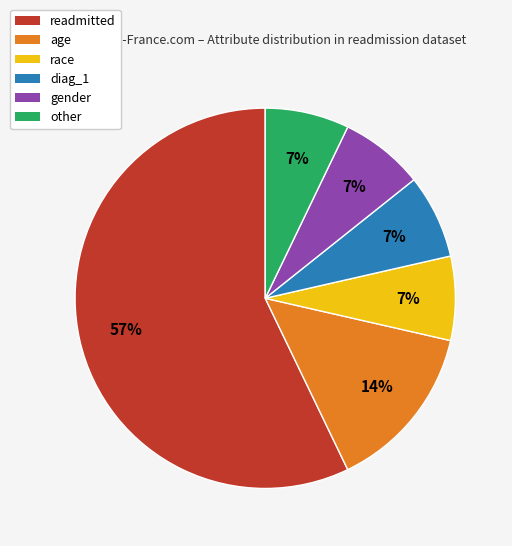

Combined, do readmitted and other account for over 50%?

Yes